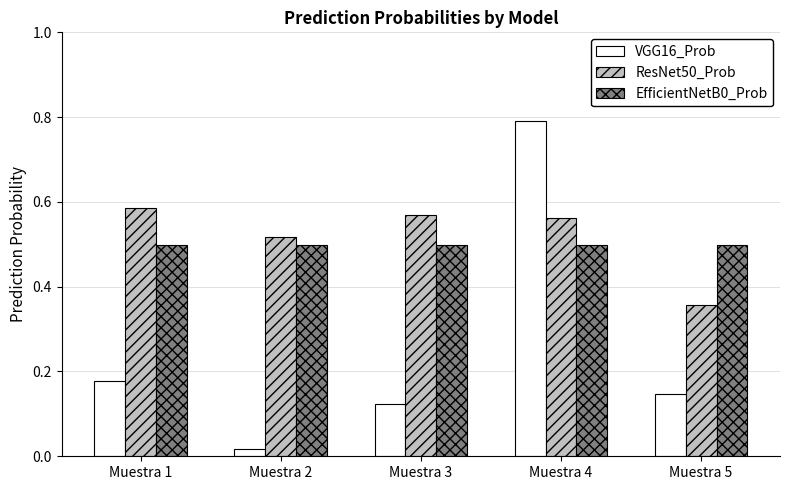

Where is ResNet50_Prob nearest to the value 0?

Muestra 5